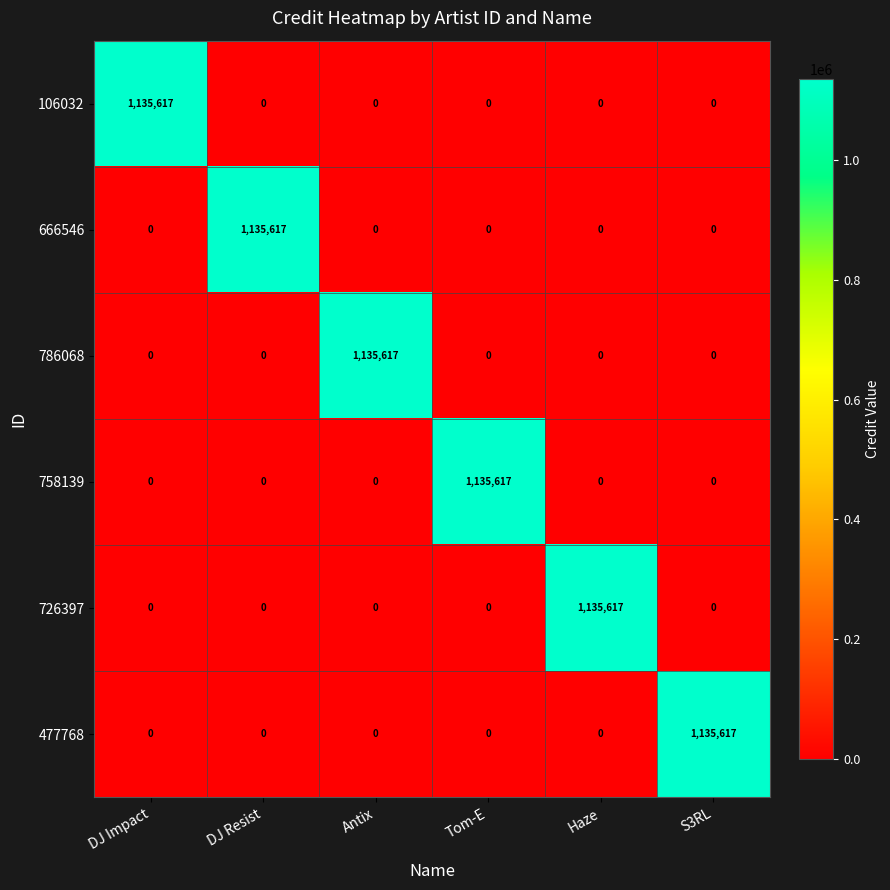

The value of 786068 at DJ Resist is 0. True or false?

True